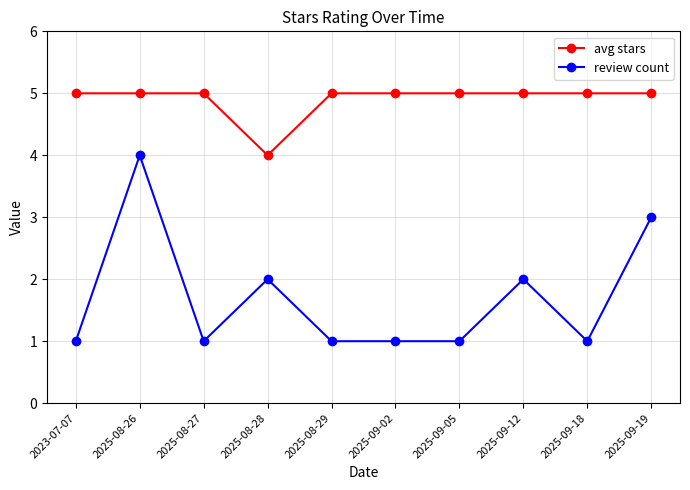

At how many categories does at least one series exceed 2?

10